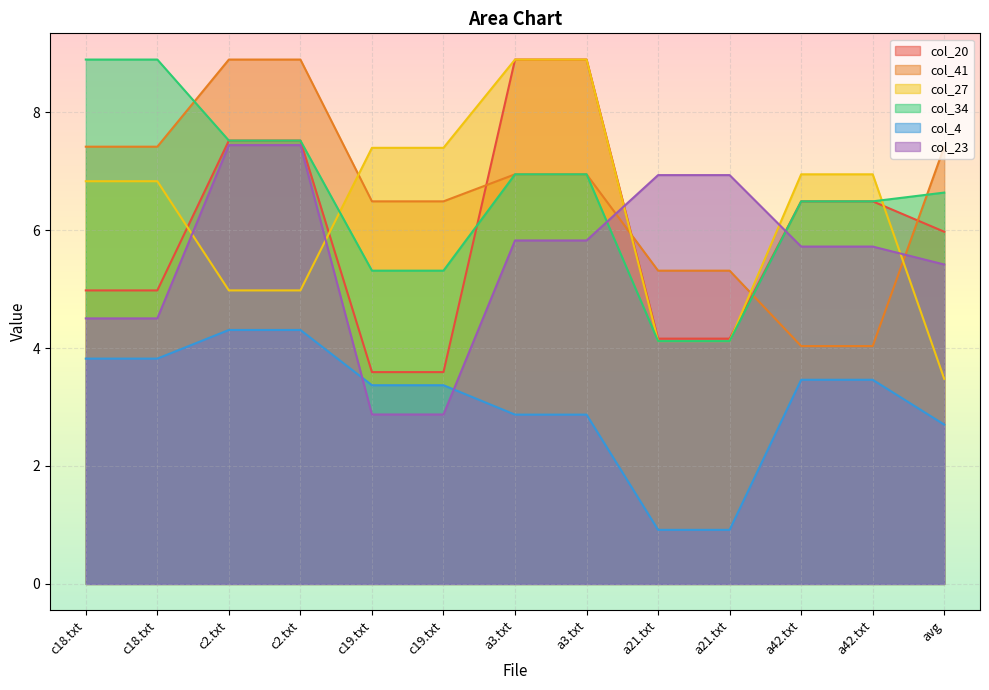

The col_34 series shows 2.9 at c18.txt. True or false?

False